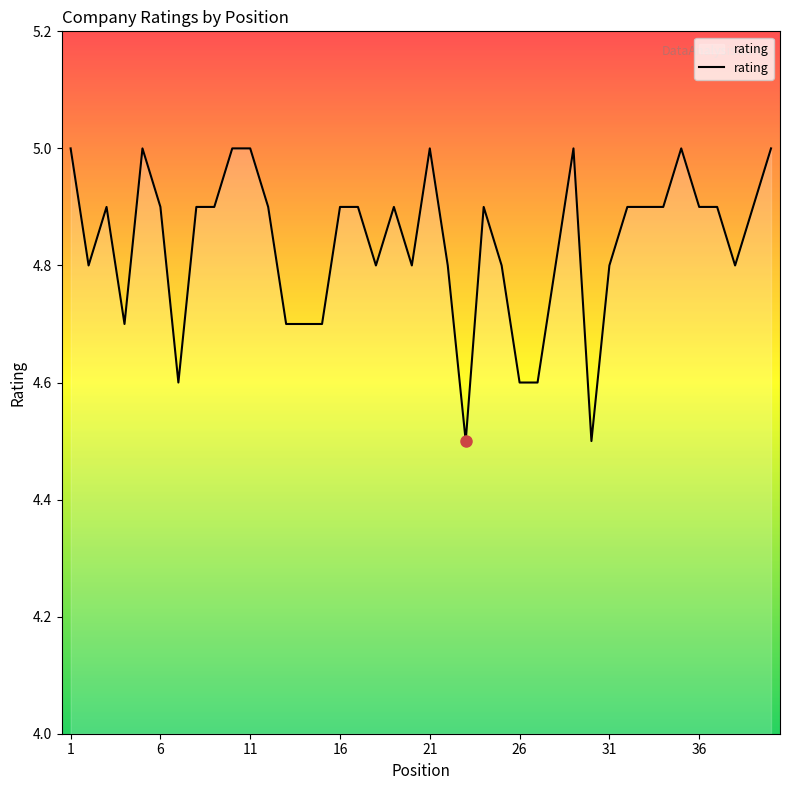

True or false: the data has more than 0 interior local peaks.

True